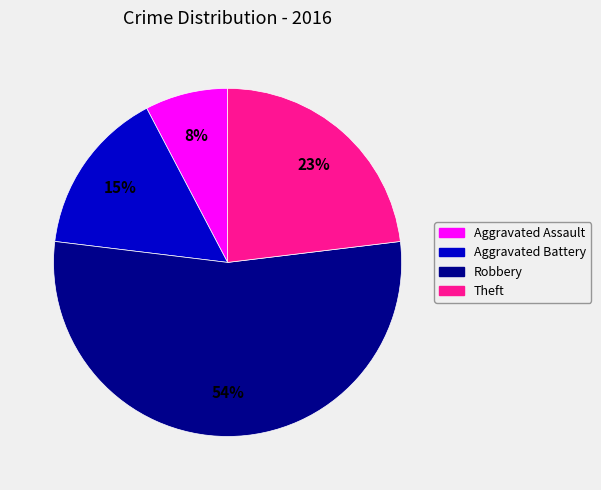

Count the number of slices in the pie.

4